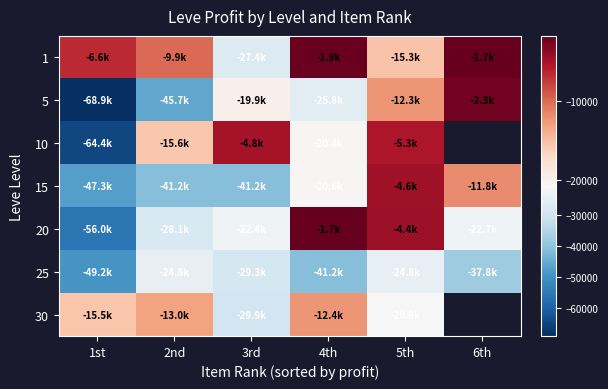

Which series changed the most between 3rd and 5th?

15